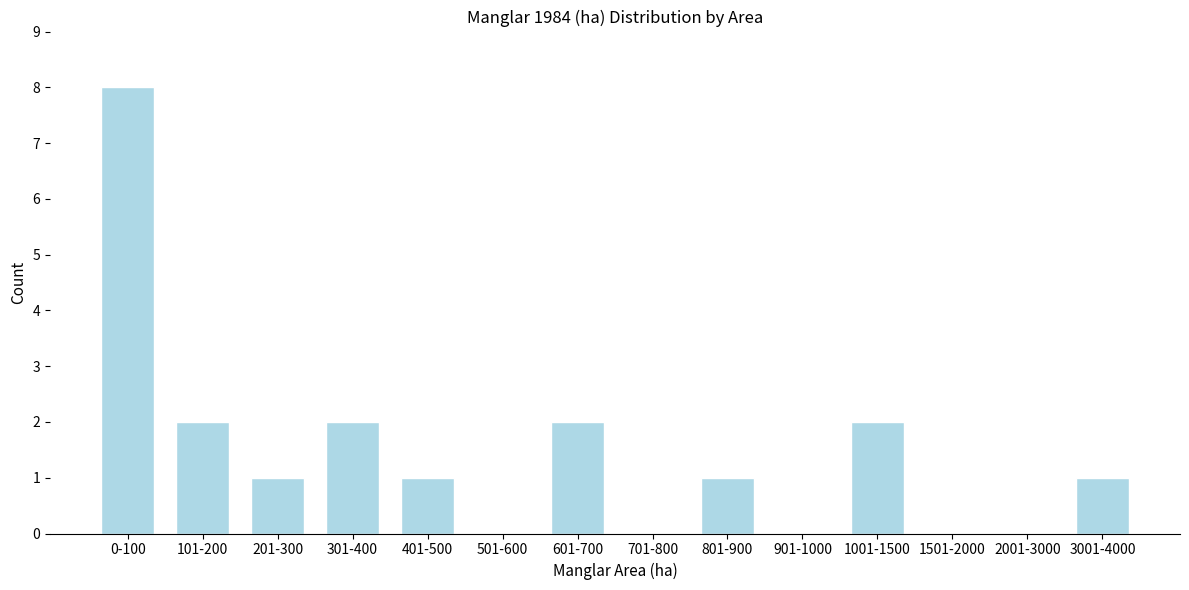

Reading right to left, transcribe all the data shown in this chart.

3001-4000=1	2001-3000=0	1501-2000=0	1001-1500=2	901-1000=0	801-900=1	701-800=0	601-700=2	501-600=0	401-500=1	301-400=2	201-300=1	101-200=2	0-100=8